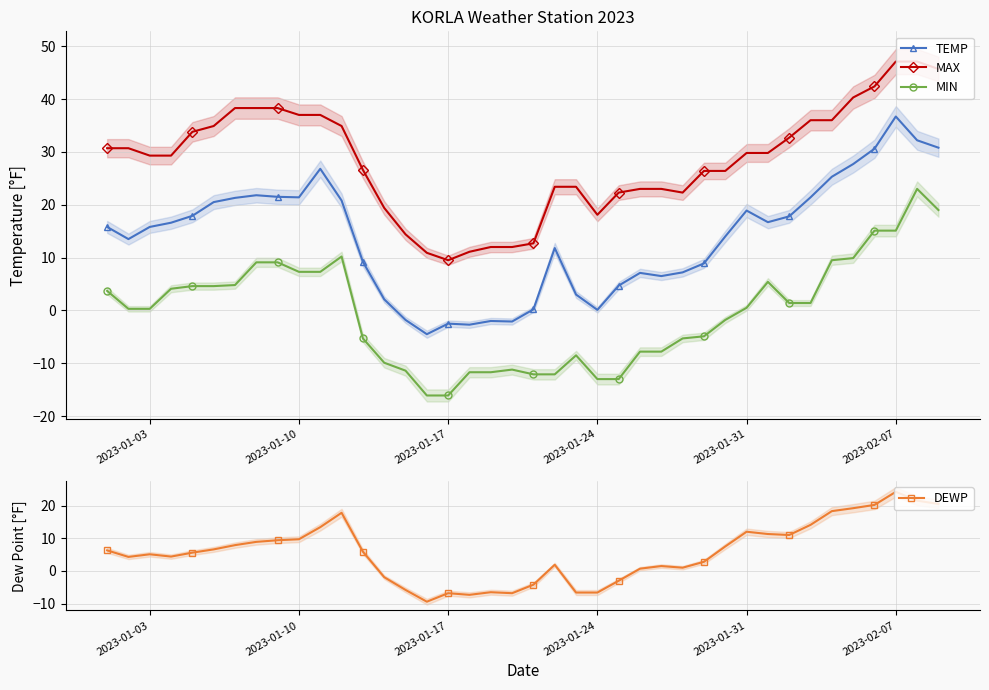

True or false: MIN has more than 0 interior local peaks.

True